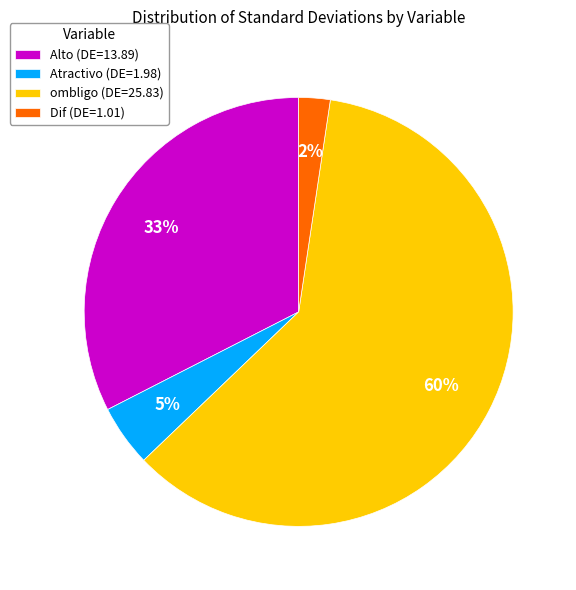

What is the largest slice in the pie chart?

ombligo